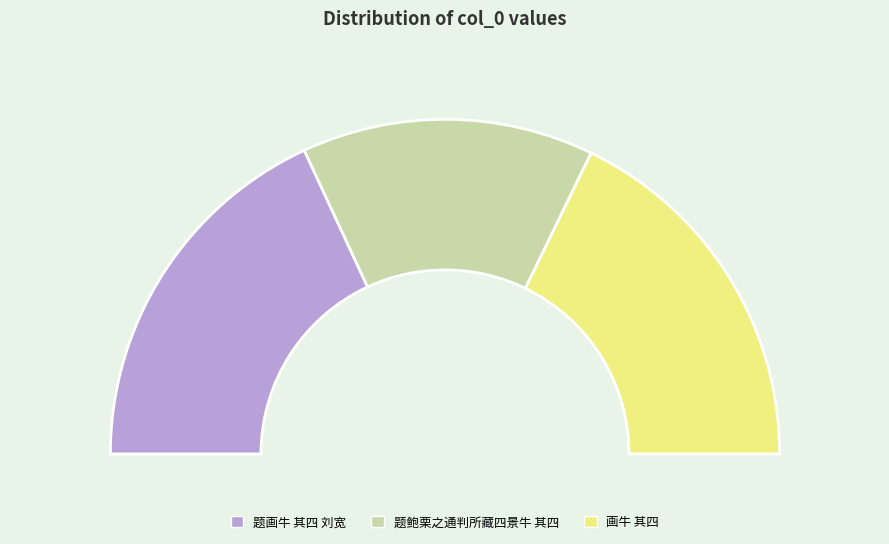

Rank the categories by value from highest to lowest.

题画牛 其四 刘宽, 画牛 其四, 题鲍栗之通判所藏四景牛 其四